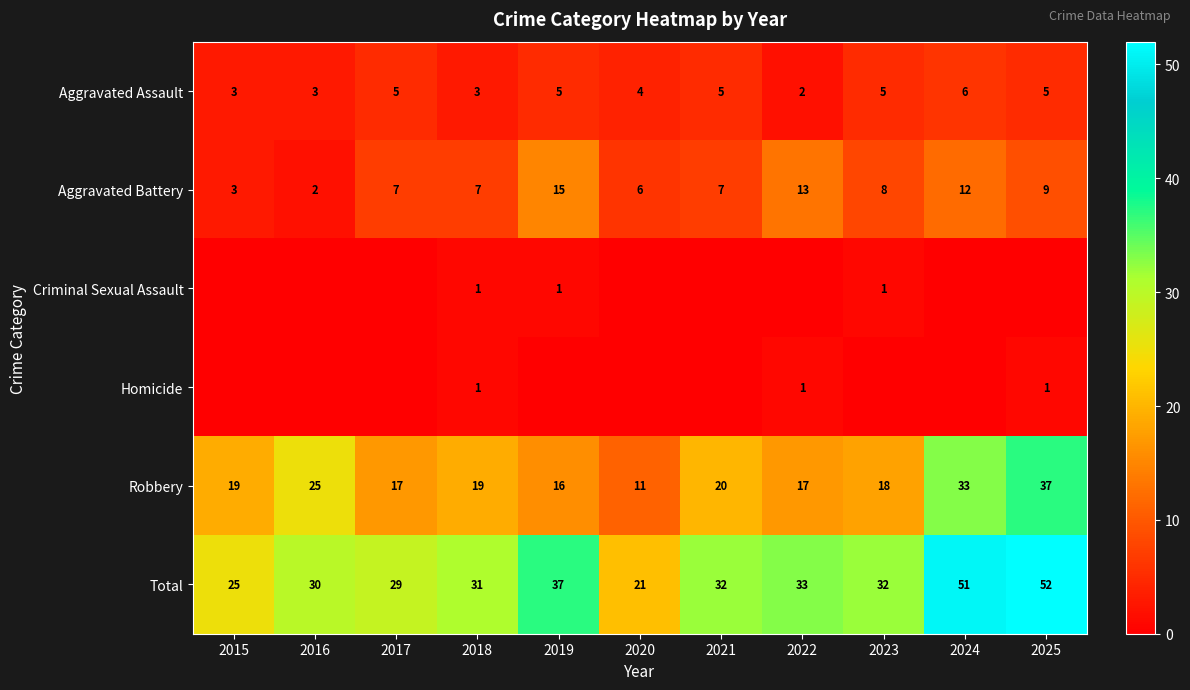

What is the minimum value for Aggravated Battery?

2